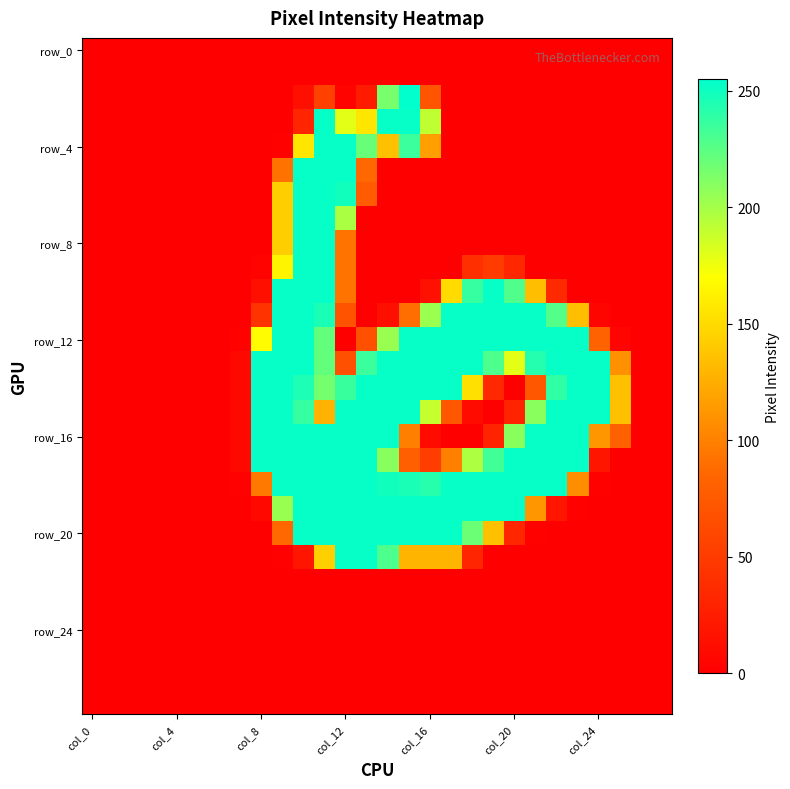

At how many categories does at least one series exceed 216?

17